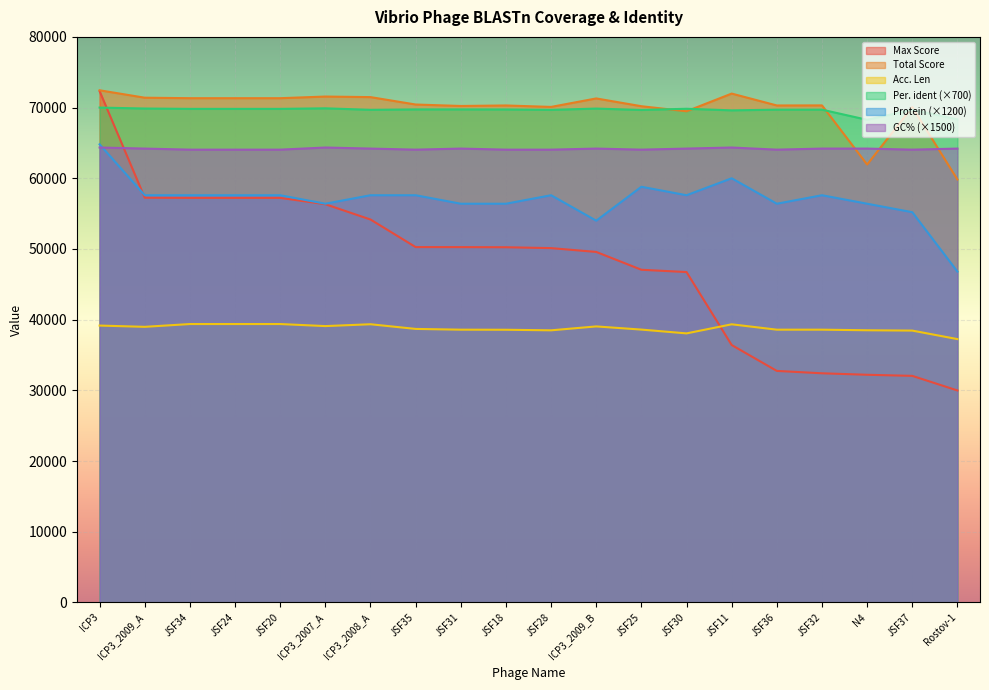

True or false: Protein has a value of 57600.0 at ICP3_2009_A.

True